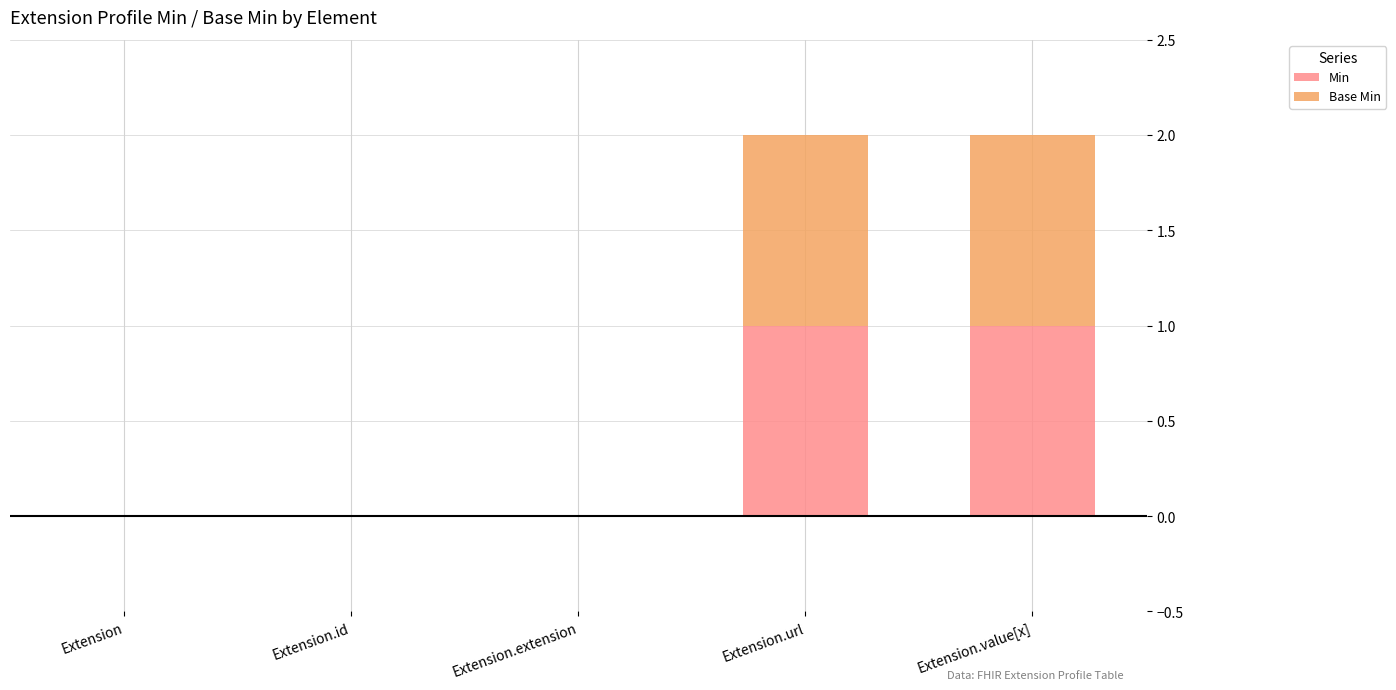

Is it true that Min equals 1 at Extension.url?

True